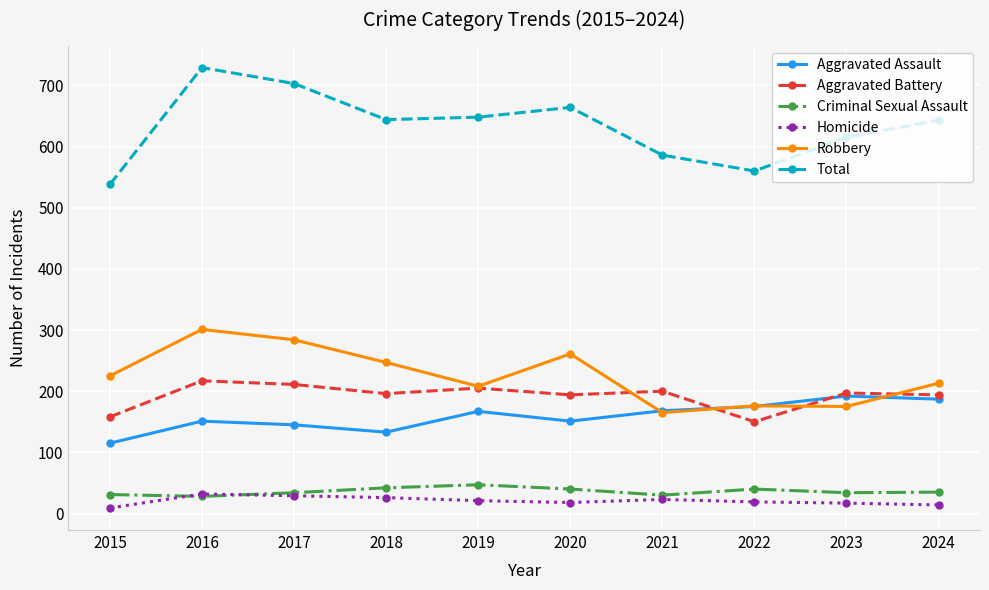

True or false: Criminal Sexual Assault has more than 0 points higher than both neighbors.

True